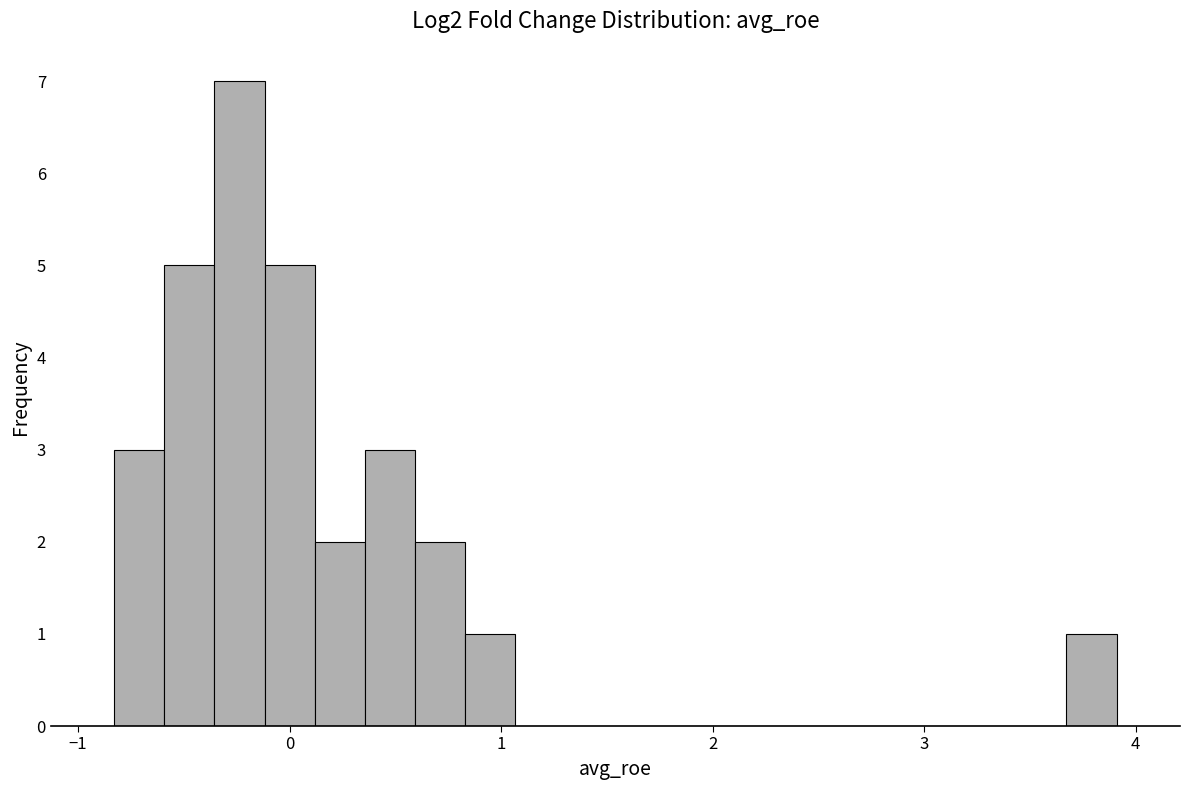

Read against the x-axis, roughly where is the centre of the tallest bar?

-0.2